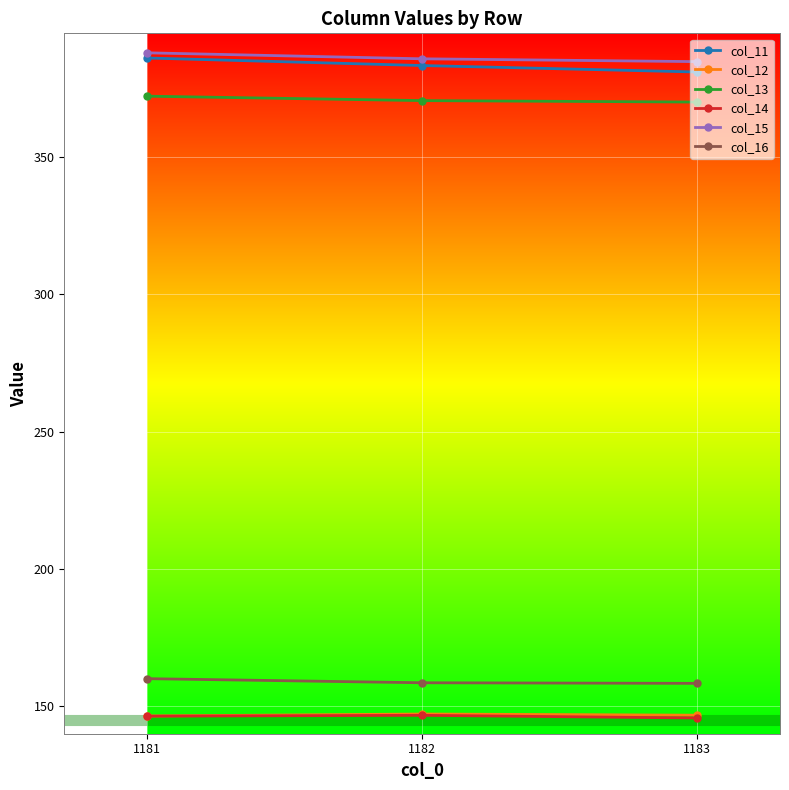

What is the average value of the col_13 series?

370.9